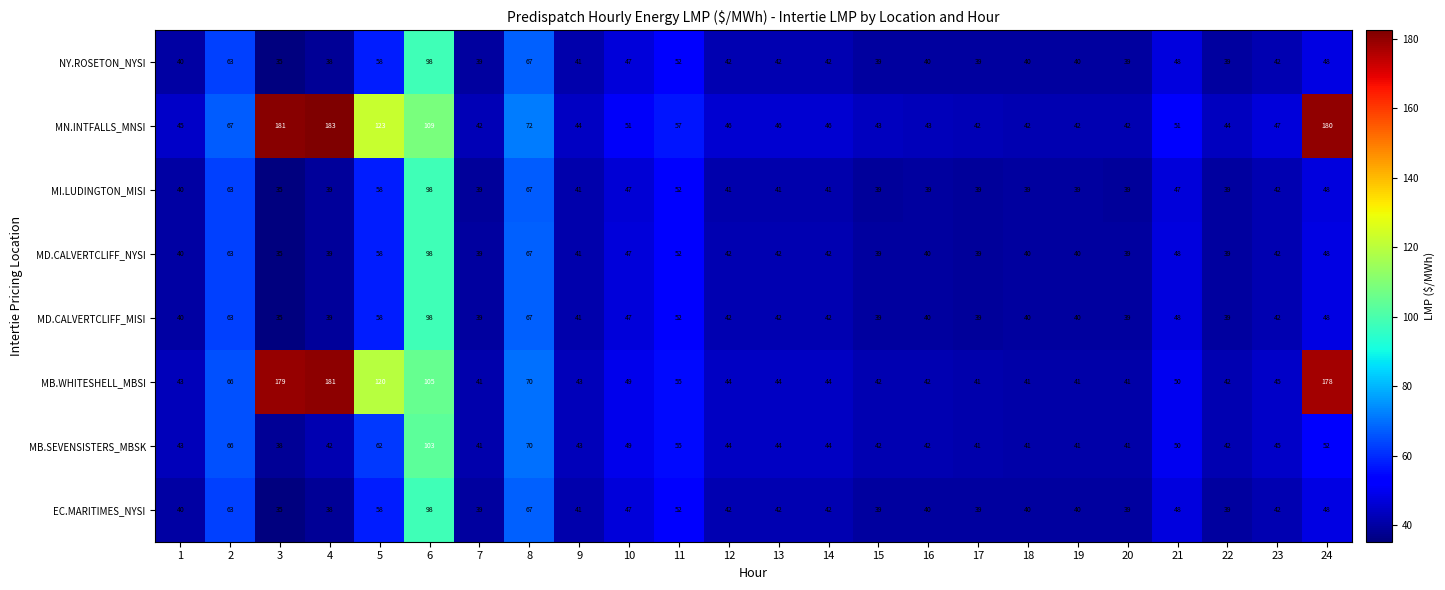

At which label does MN.INTFALLS_MNSI reach its peak?

4